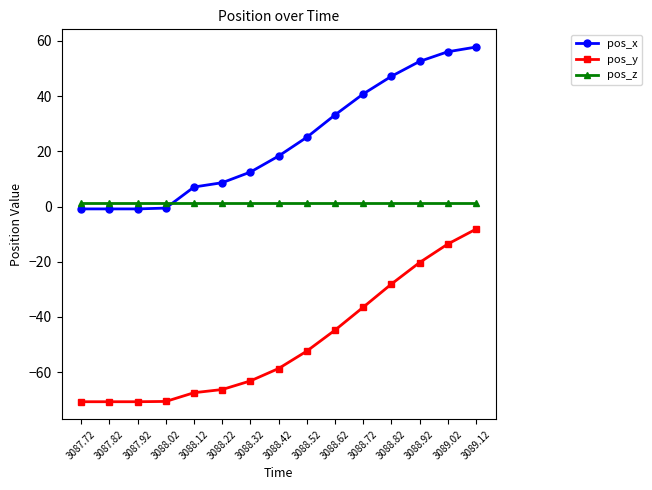

What is the total value across all series at 3088.92?

33.7